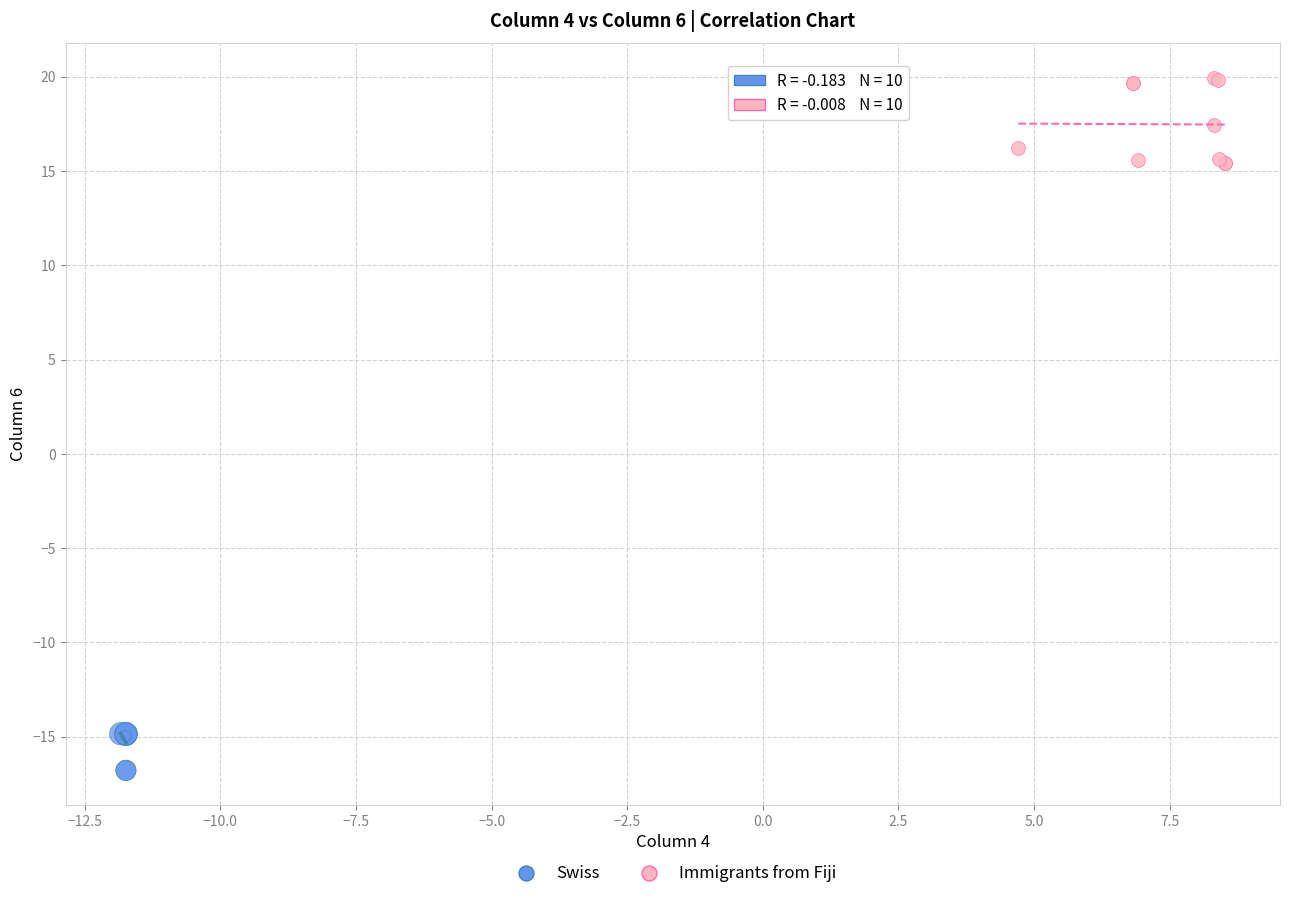

Which series contains the lowest Y value?

Swiss